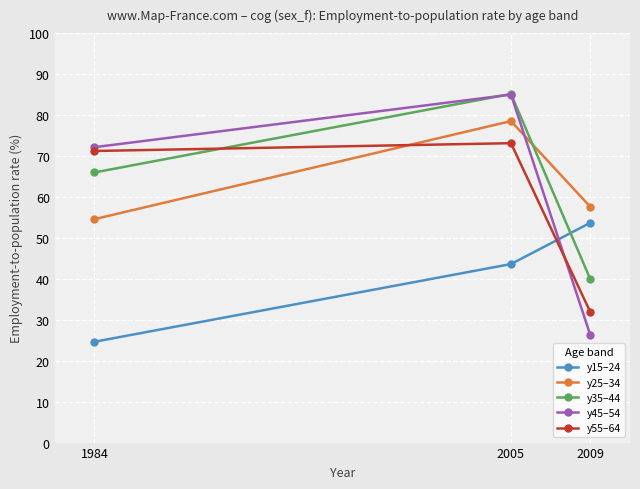

What is the maximum value for y45–54?

85.0